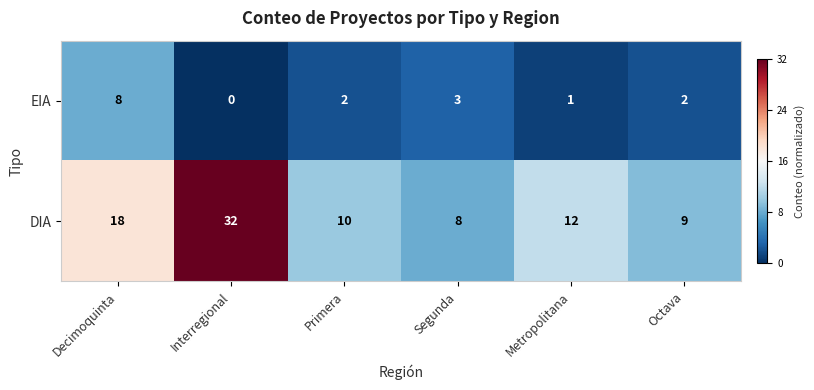

How many data points does each series have?

6